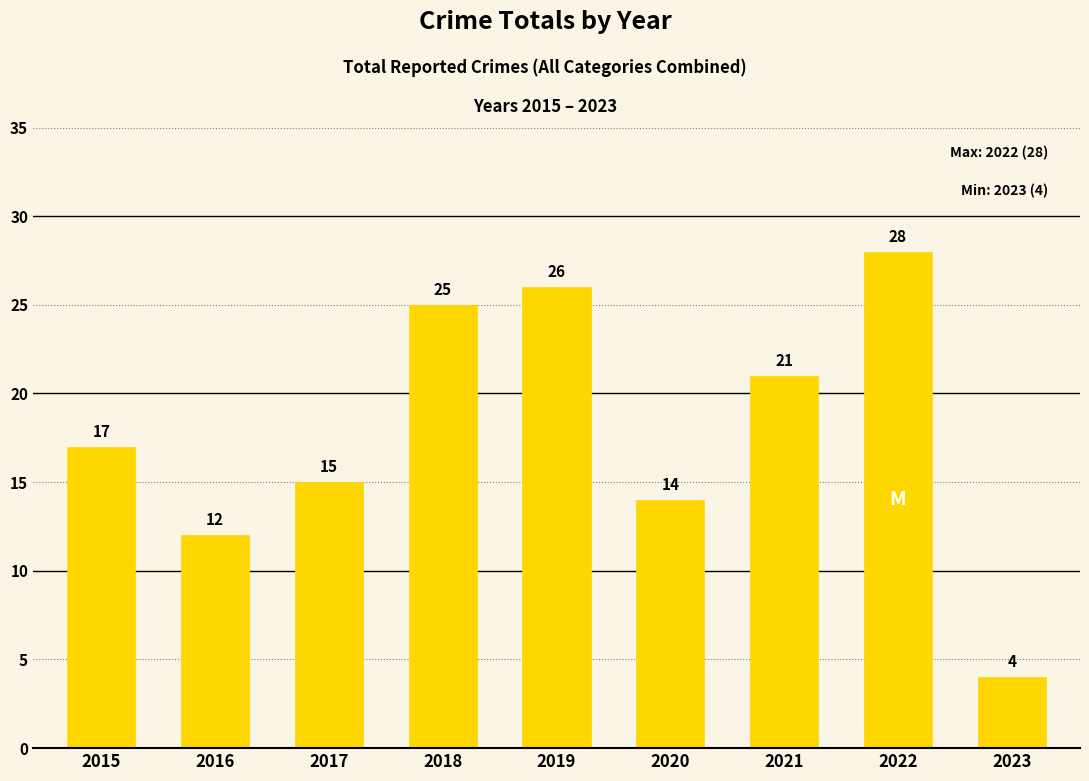

What is the smallest value displayed?

4